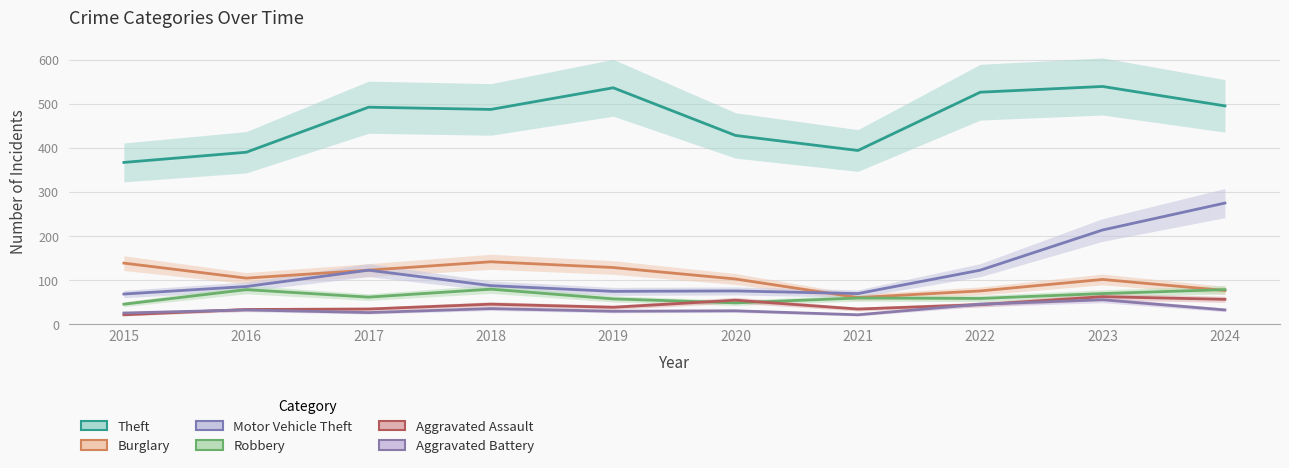

Reading left to right, what are all the values shown in this chart?

Theft: 367	390	492	487	536	428	394	526	539	495
Burglary: 139	105	123	142	129	103	61	76	102	77
Motor Vehicle Theft: 69	86	123	88	75	76	70	123	214	275
Robbery: 46	79	62	80	58	49	60	59	70	79
Aggravated Assault: 22	34	35	46	39	55	35	45	63	57
Aggravated Battery: 26	33	27	36	30	31	22	46	56	33